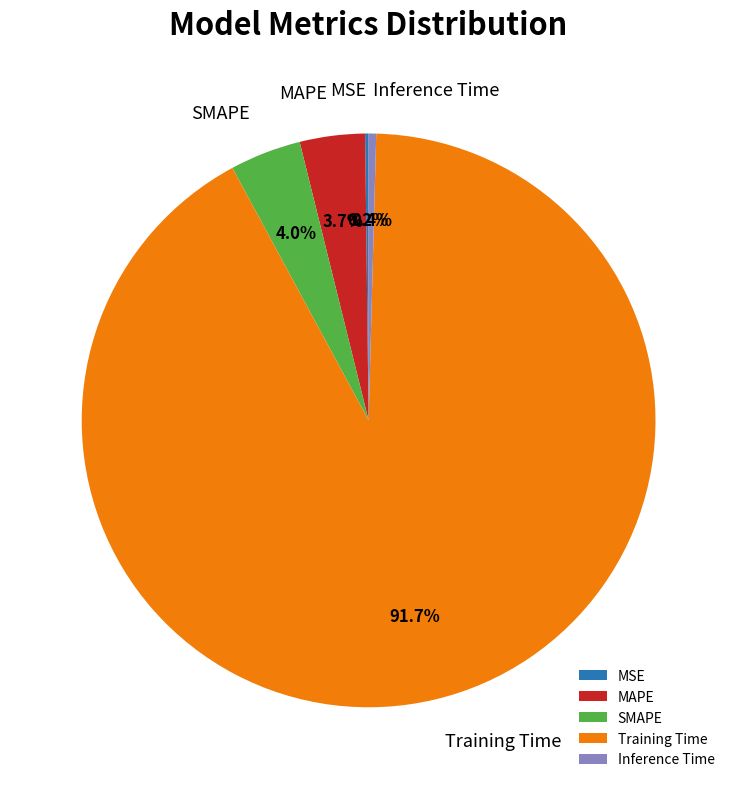

Which slice is the largest?

Training Time